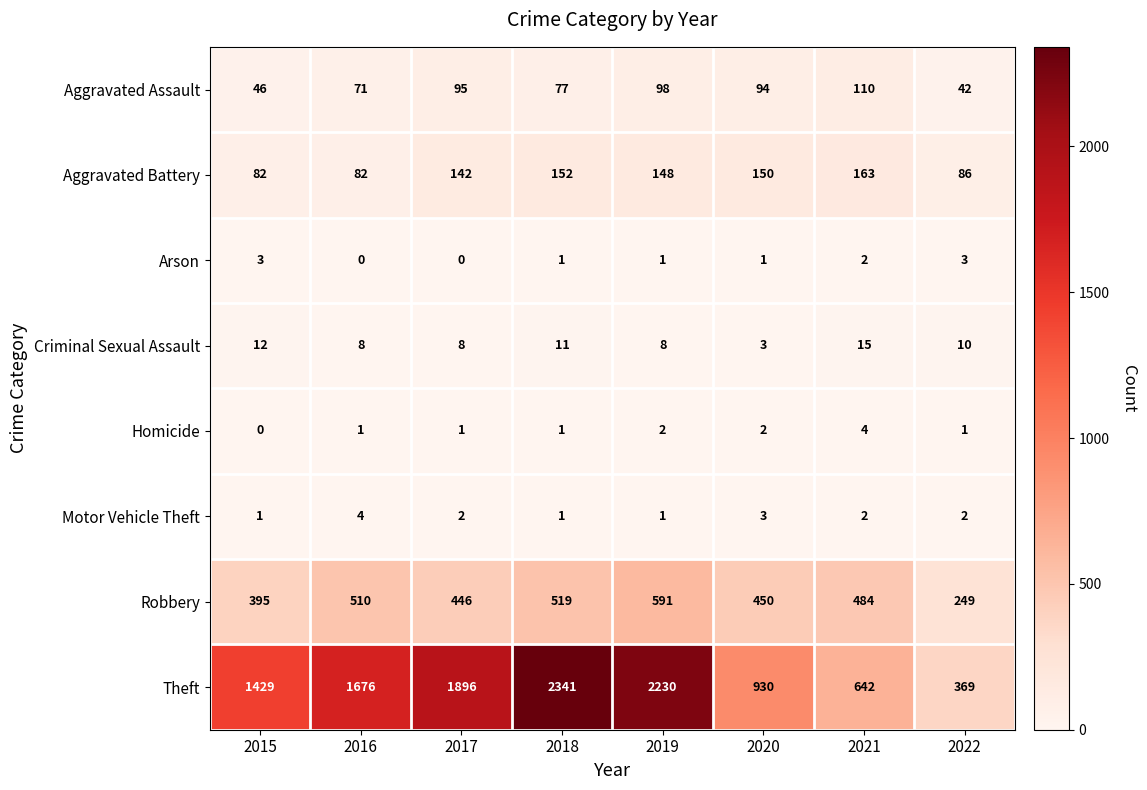

The value of Robbery at 2015 is 219. True or false?

False